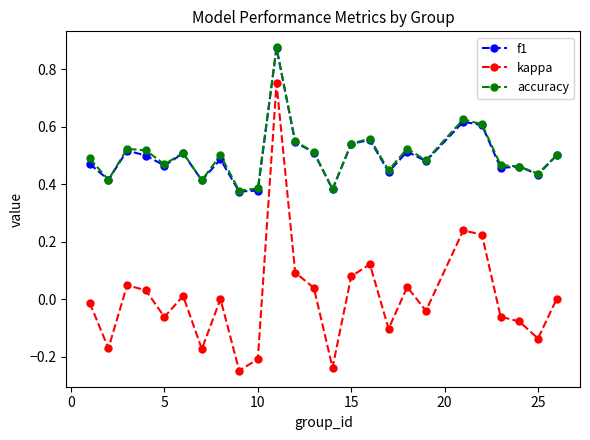

True or false: accuracy has more than 2 points higher than both neighbors.

True